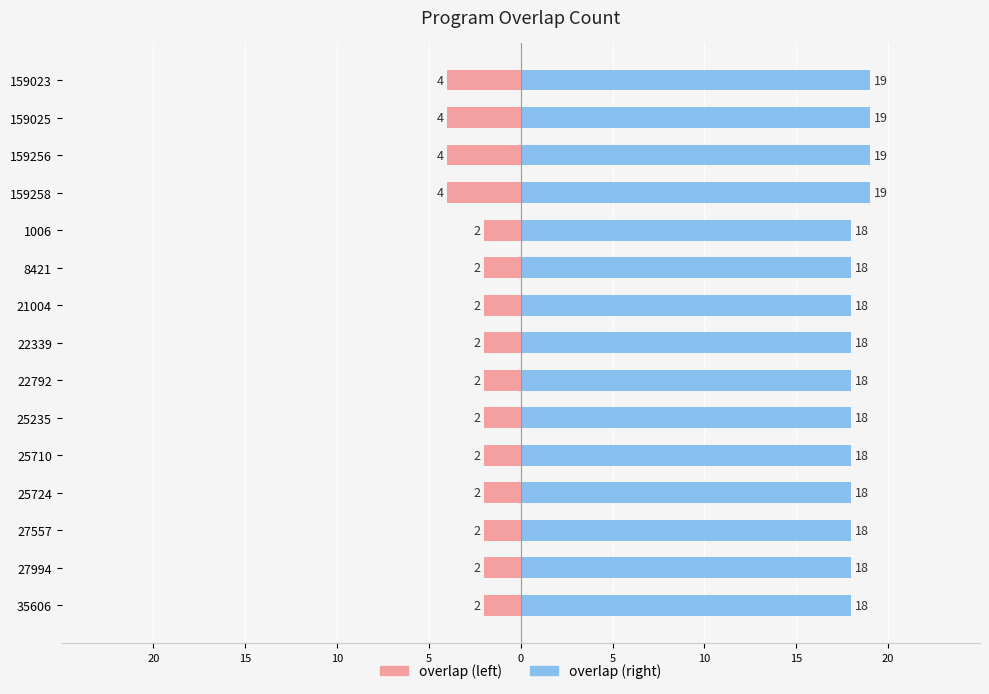

What is the maximum value shown in the chart?

19